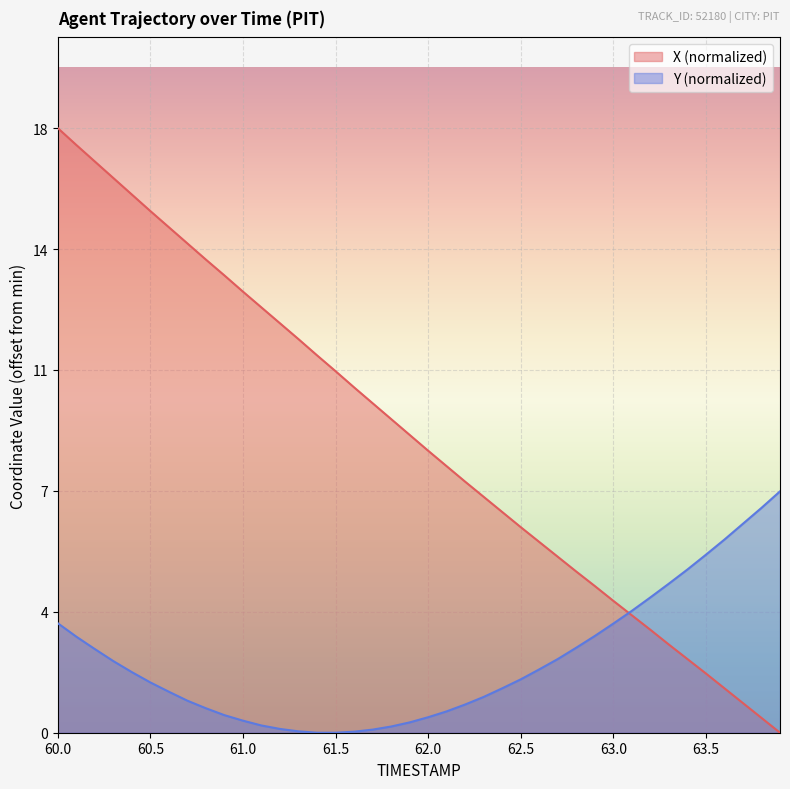

What are all the series names shown in the legend?

X (normalized), Y (normalized)